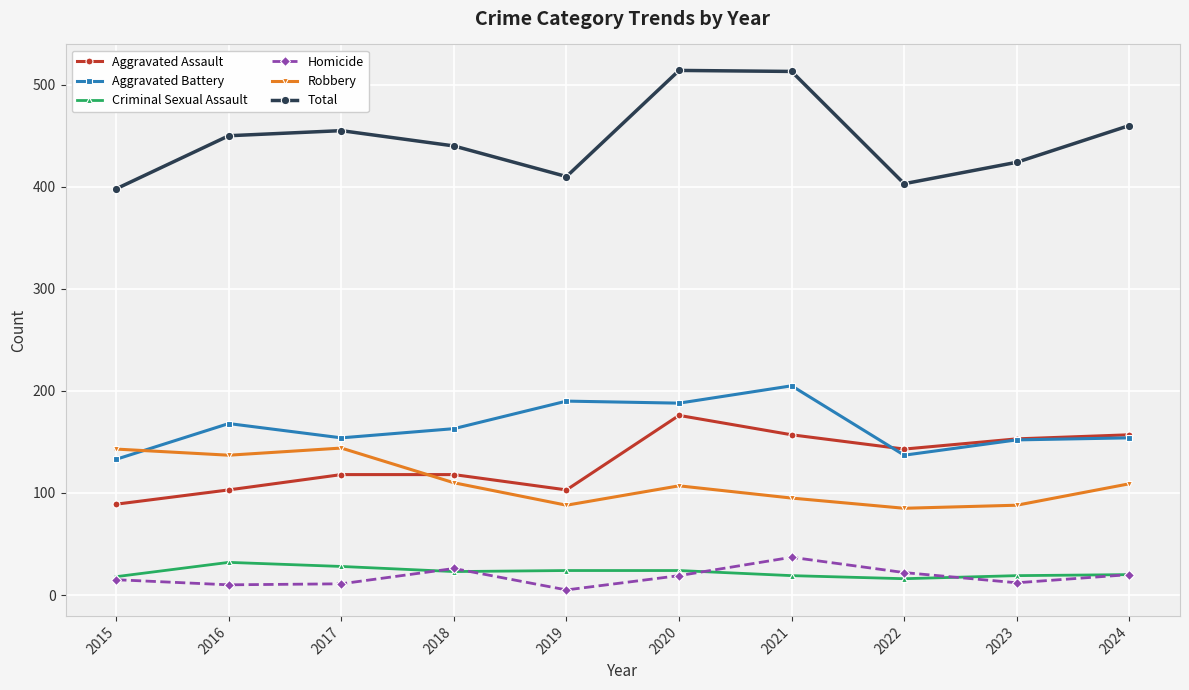

Where does the Criminal Sexual Assault series first go above 23?

2016